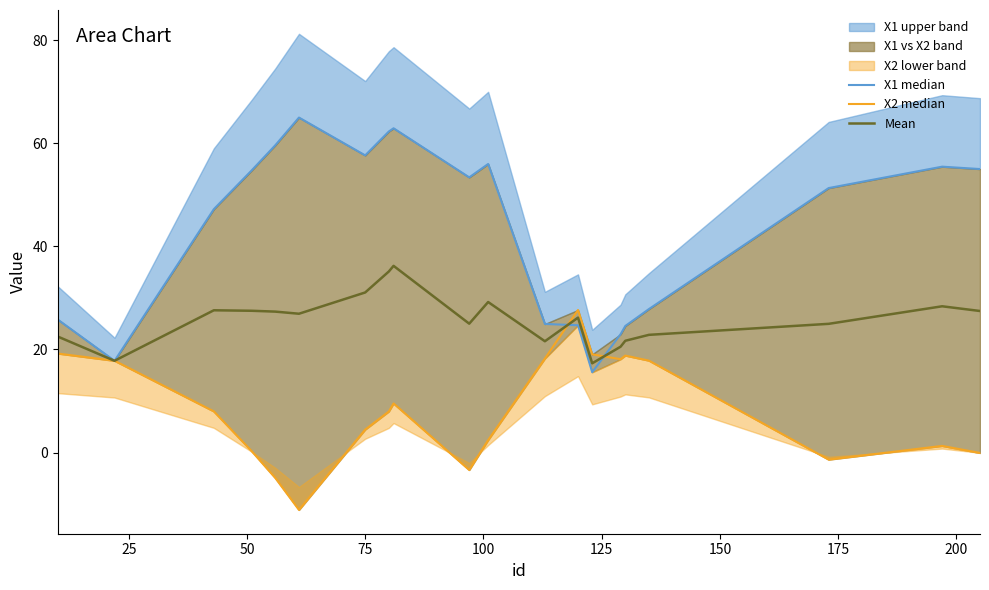

Which series has the widest spread of values?

X1 median